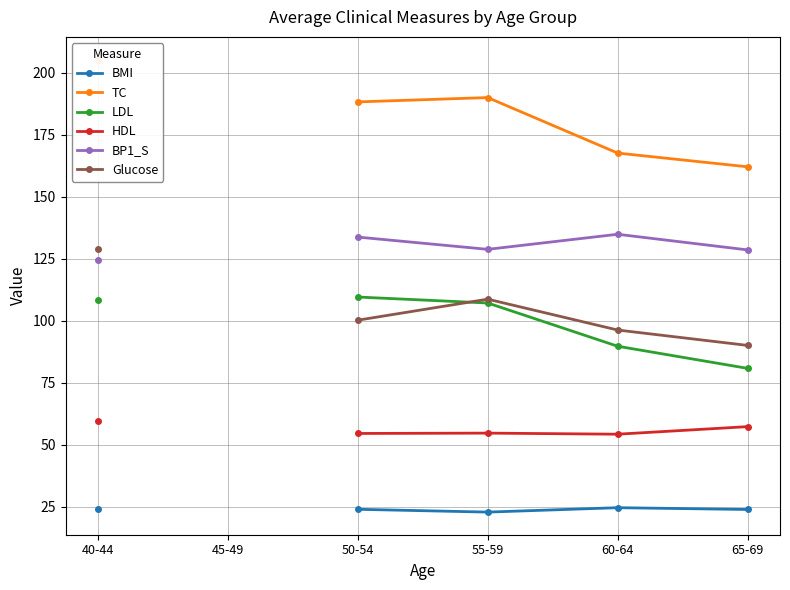

True or false: Glucose and BMI intersect in this chart.

False